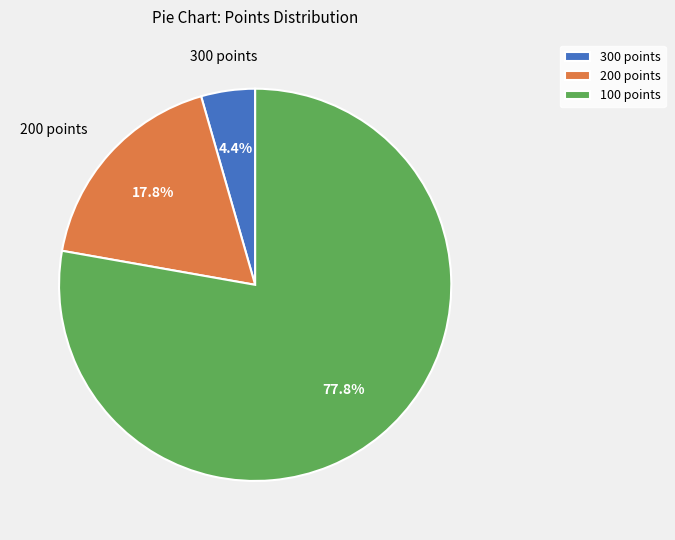

To the nearest percent, what percentage of the pie is 100 points?

78%